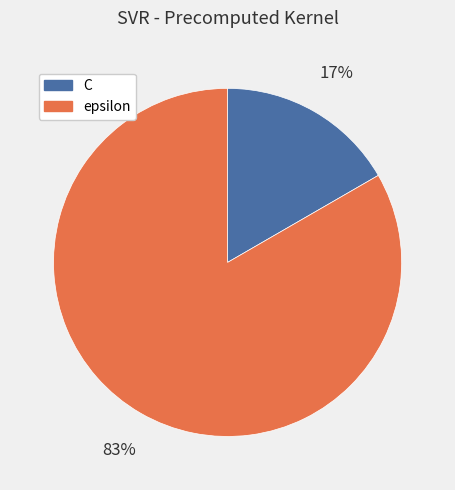

To the nearest percent, what percentage of the pie is epsilon?

83%